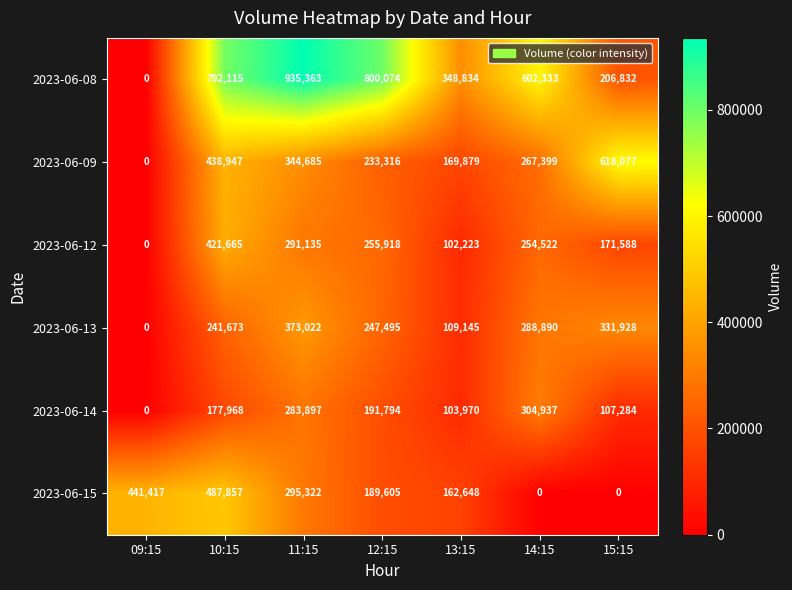

Which series has the widest spread of values?

2023-06-08